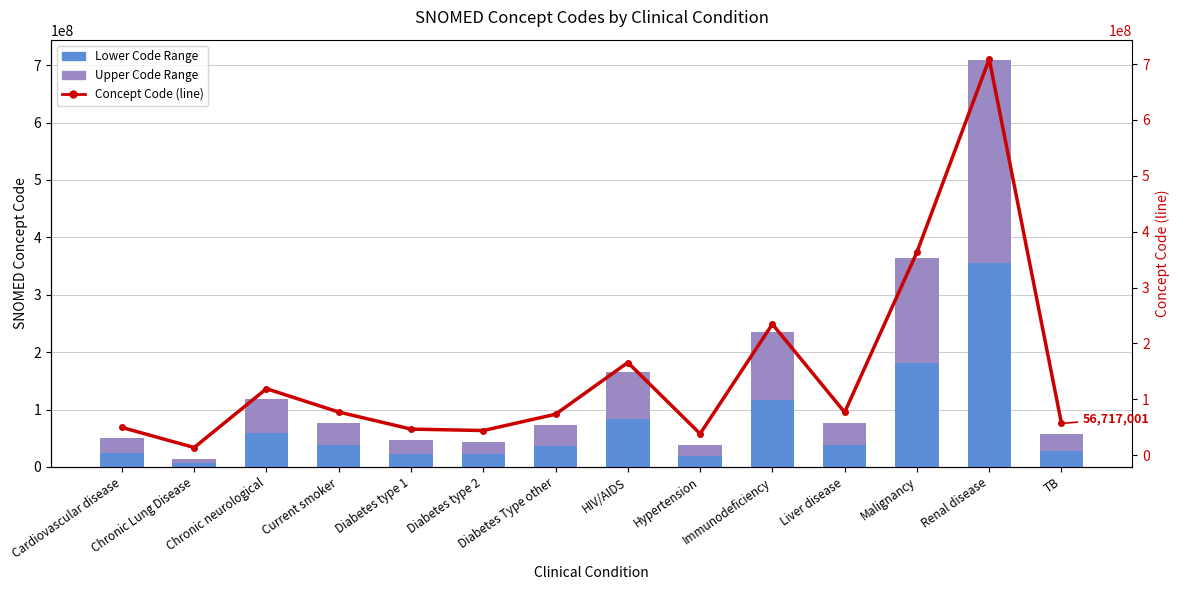

At which label does Lower Code Range first exceed 38391503?

Chronic neurological